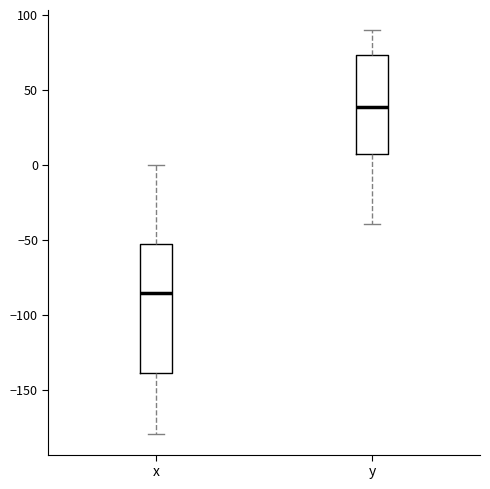

Which box has the lowest median line?

x